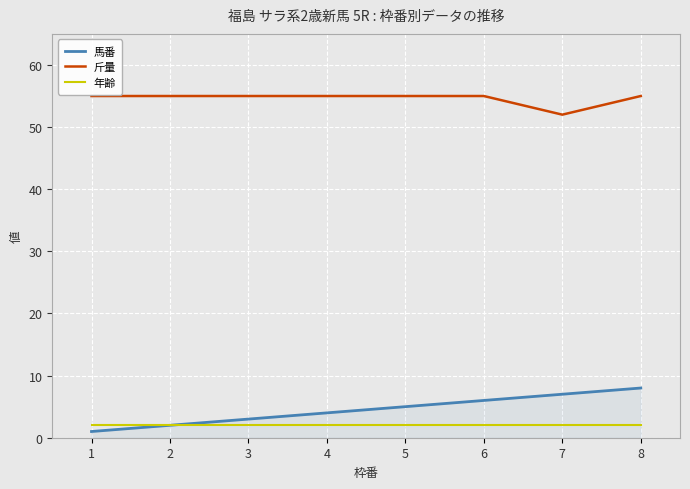

What is the difference between the highest and lowest values at 2?

53